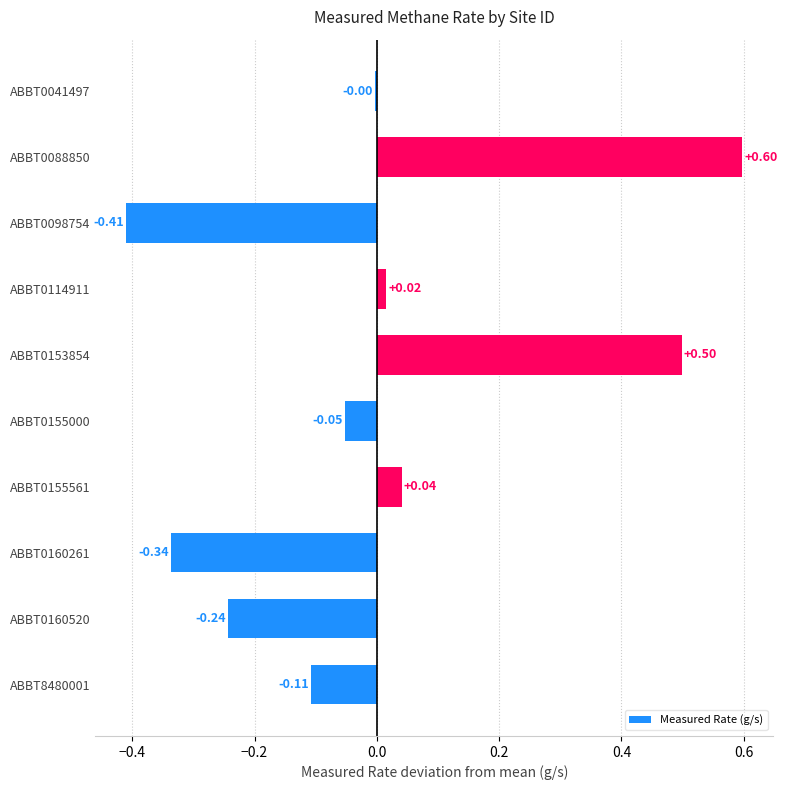

Between ABBT0114911 and ABBT8480001, which is larger?

ABBT0114911